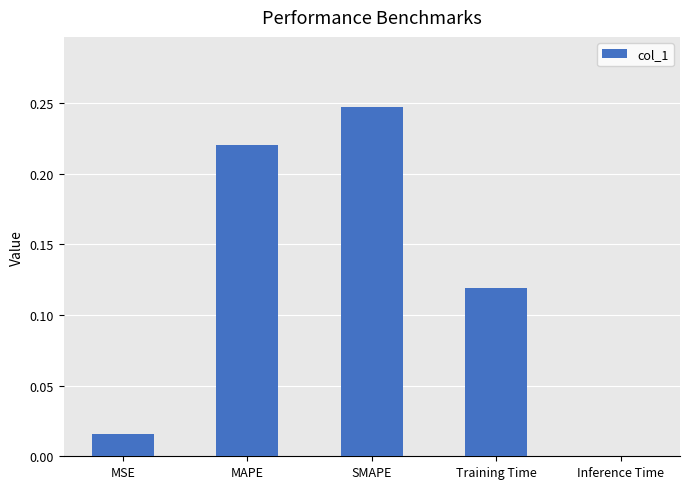

How many distinct data groups are displayed?

1